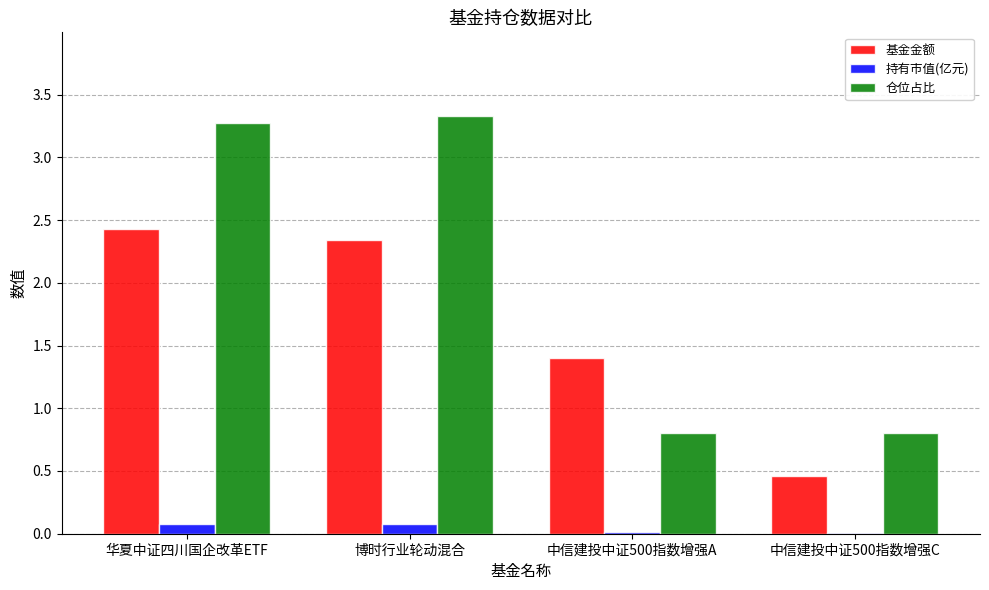

What is the sum of all 基金金额 values?

6.6